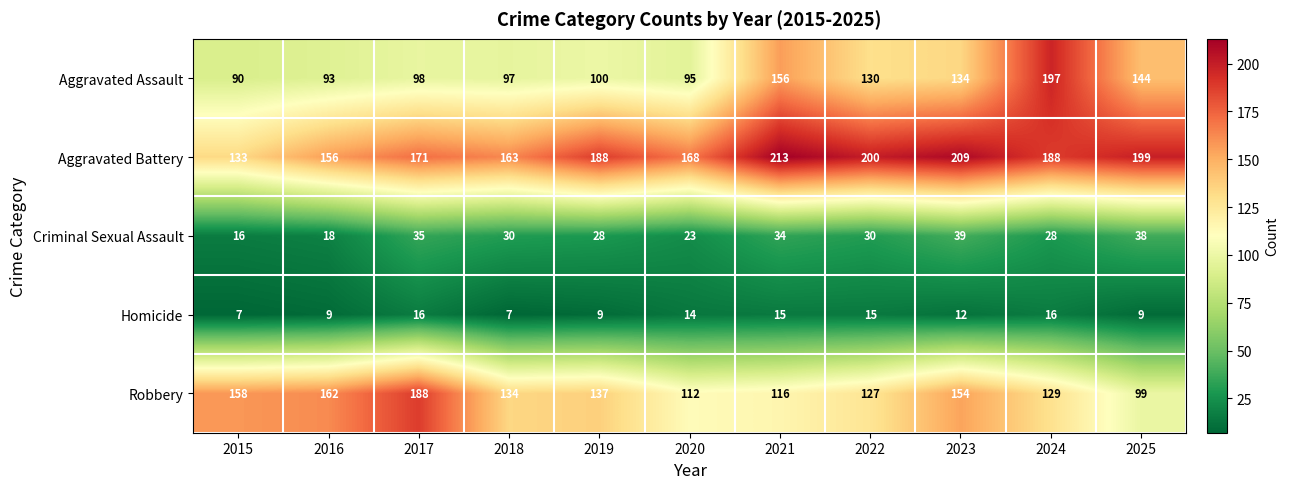

The Robbery series shows 323 at 2017. True or false?

False